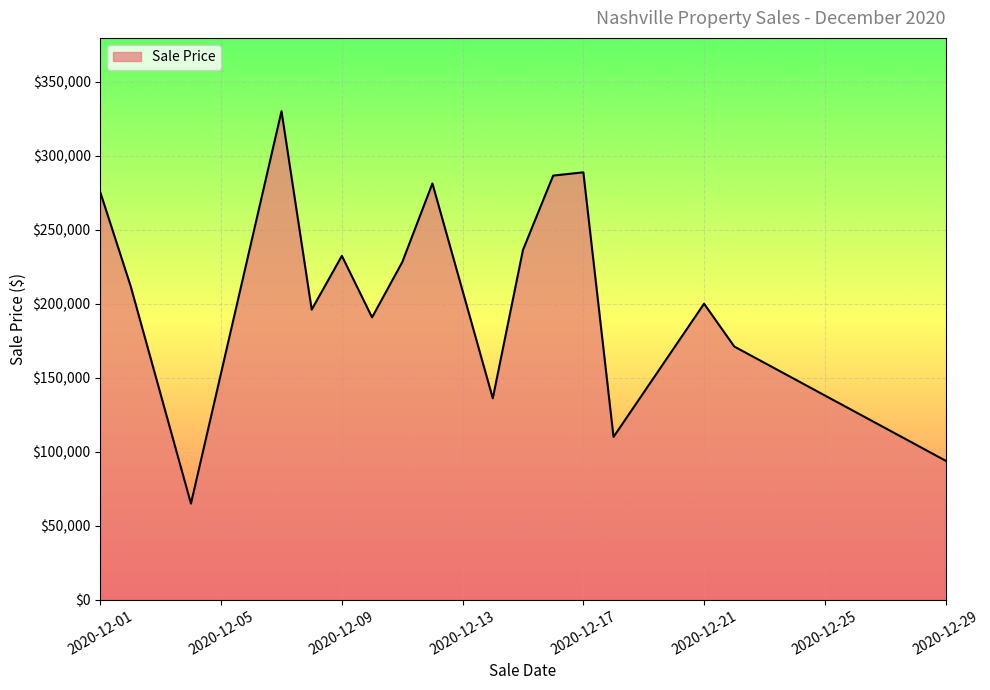

What is the difference between the maximum and minimum values?

265000